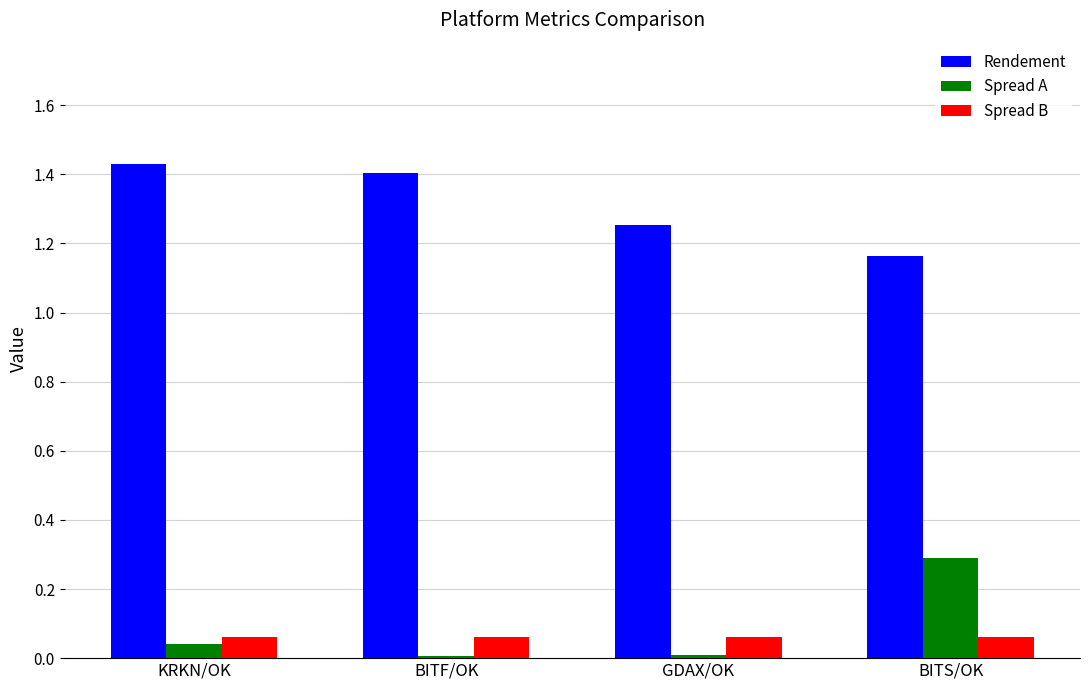

How many data points does each series have?

4